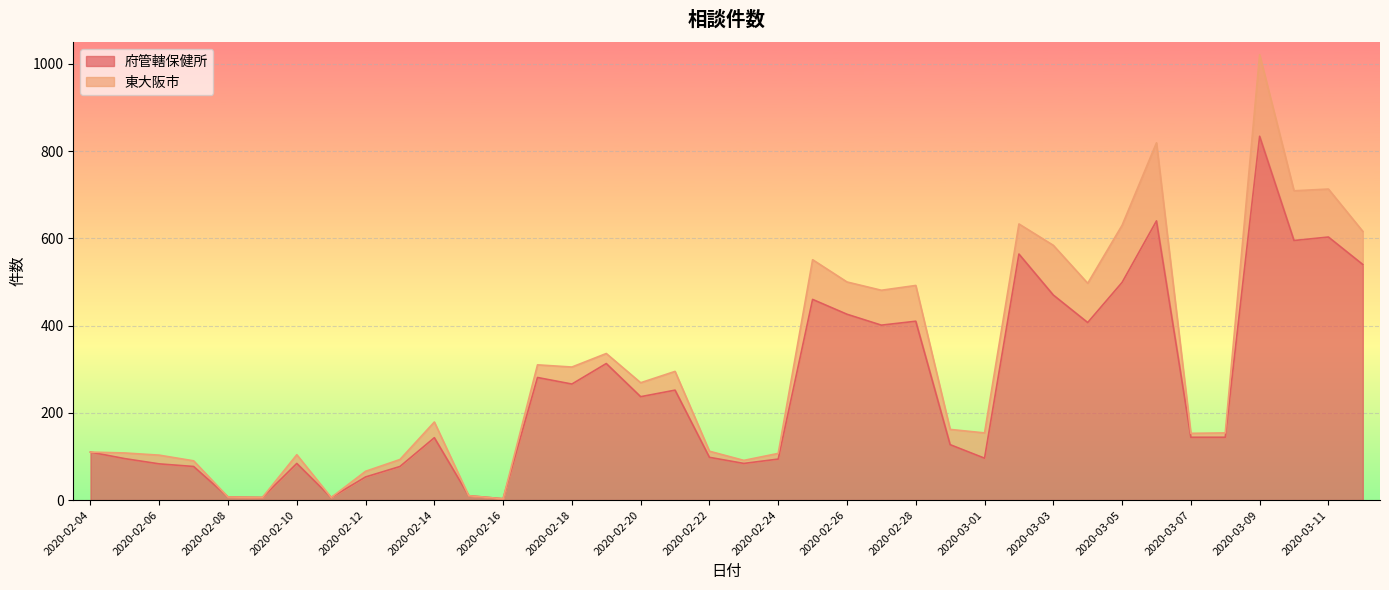

True or false: the data shows 62 at 2020-02-22.

False